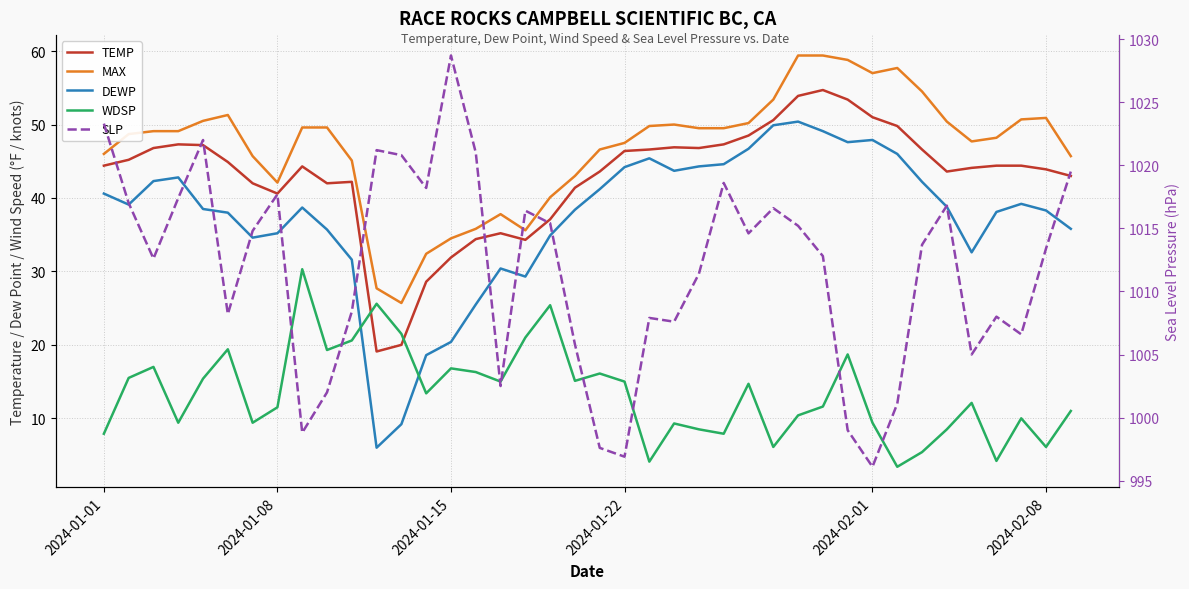

The value of TEMP at 33 is 16.7. True or false?

False